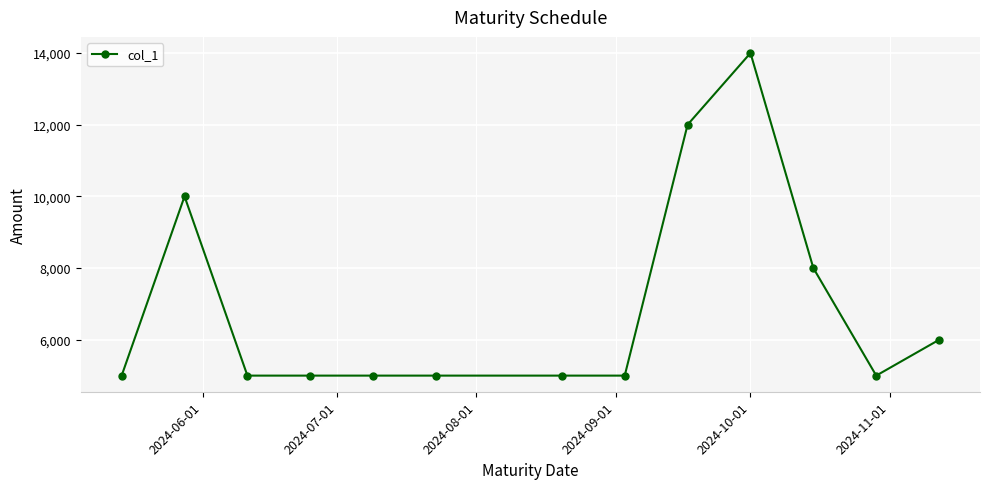

What is the smallest value displayed?

5000